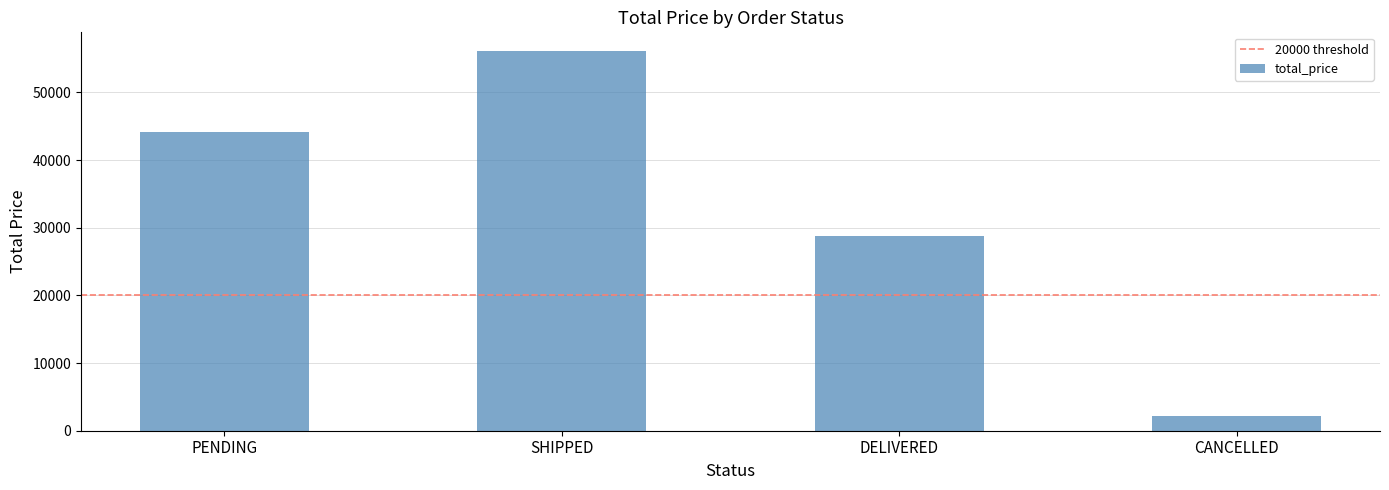

Are the bars horizontal?

No